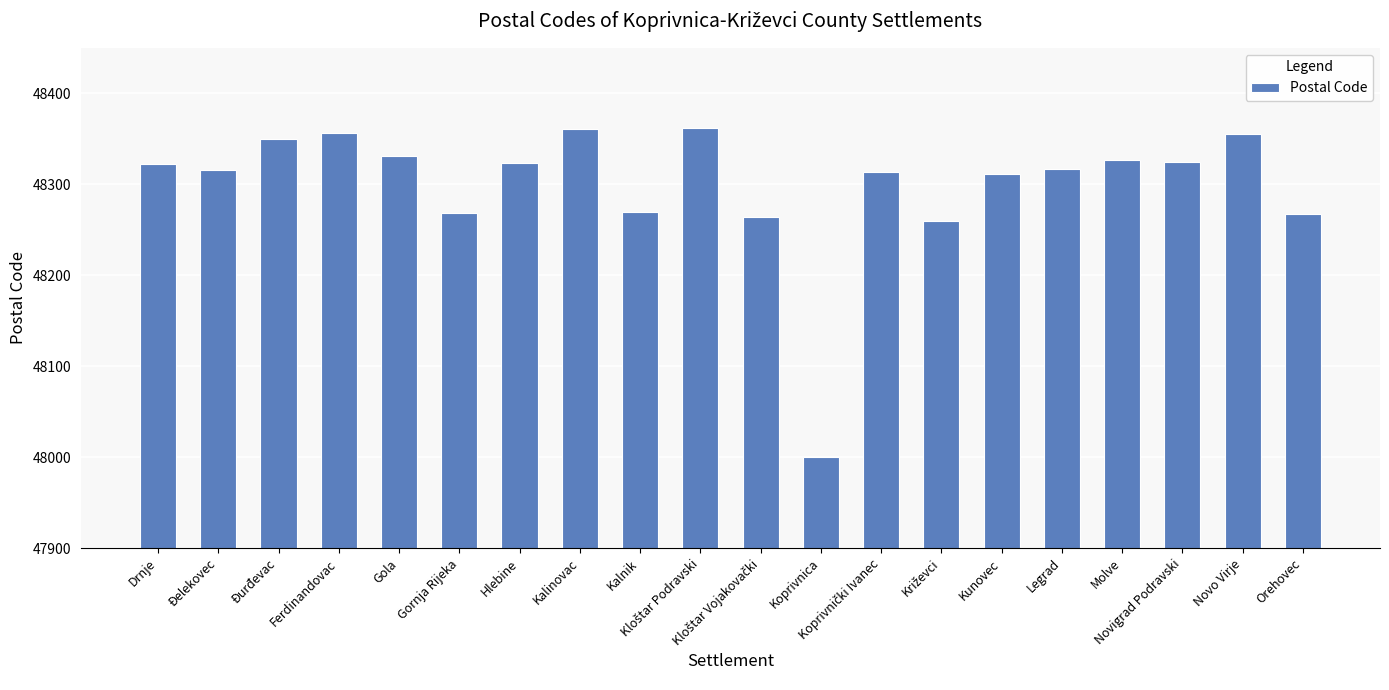

What is the label of the 5th bar from the right?

Legrad